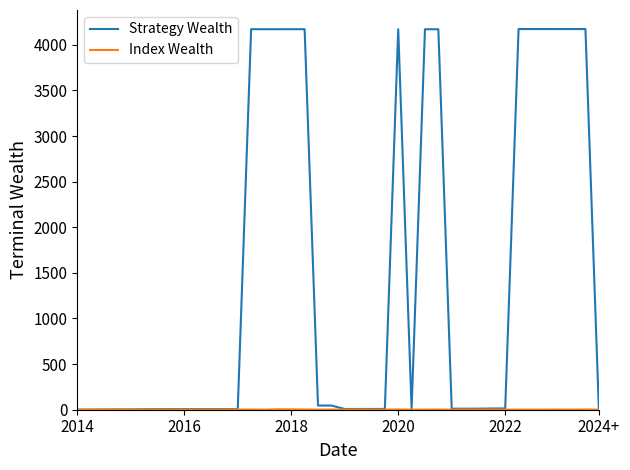

Which series has the largest total across all categories?

Strategy Wealth